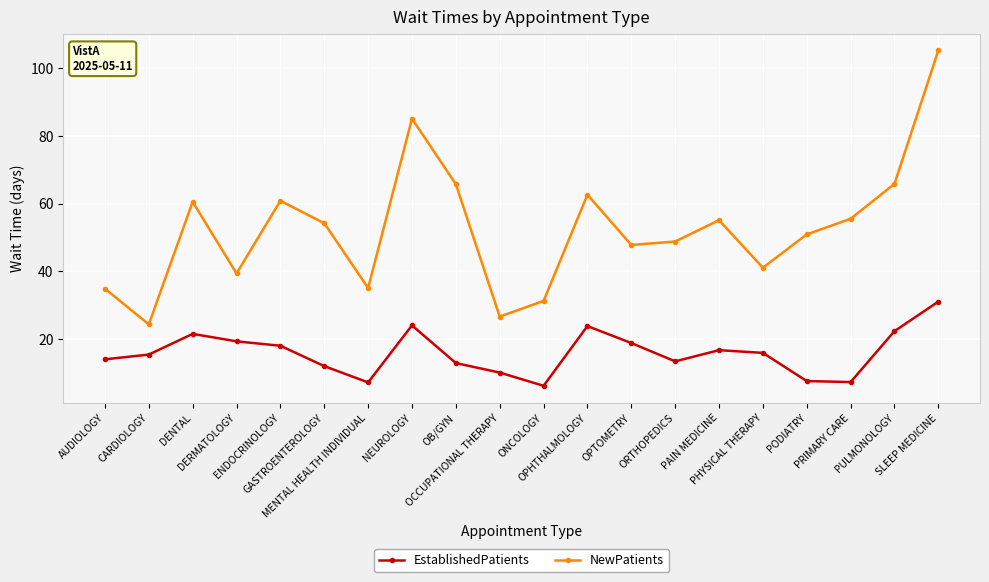

True or false: NewPatients and EstablishedPatients intersect in this chart.

False